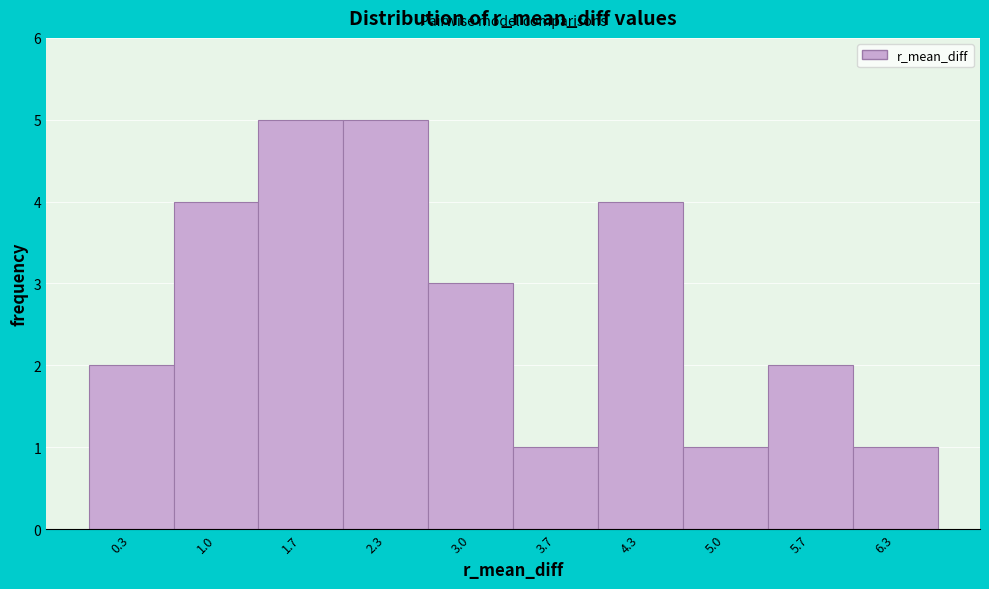

Reading right to left, extract all data points from this chart.

1	2	1	4	1	3	5	5	4	2